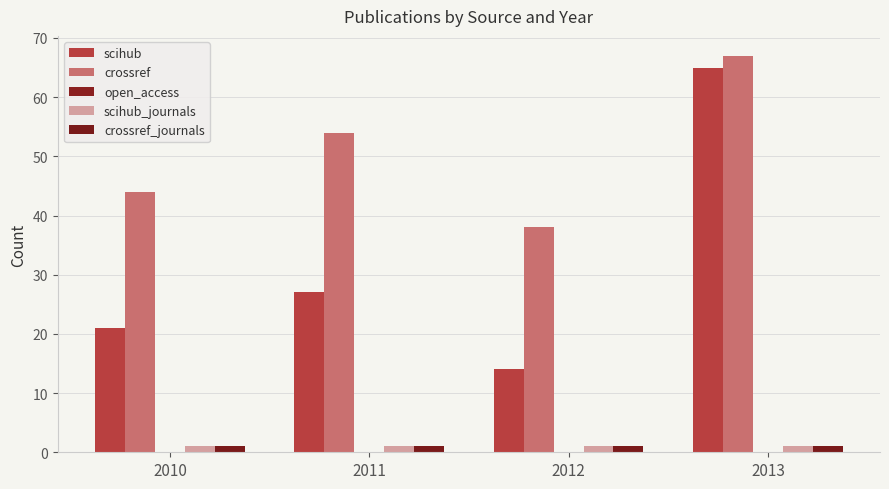

Does the chart contain stacked bars?

No